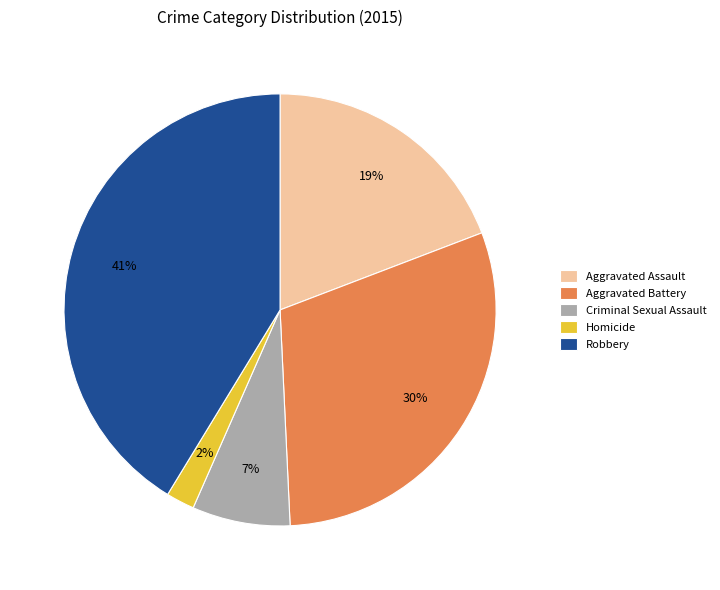

Which category has the smallest portion of the pie?

Homicide